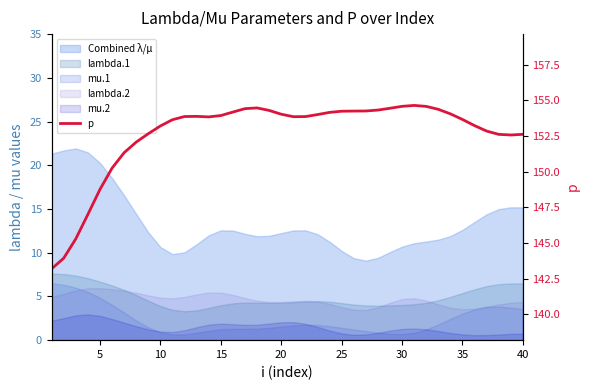

How many interior local valleys (lower than both neighbors) does the data have?

3